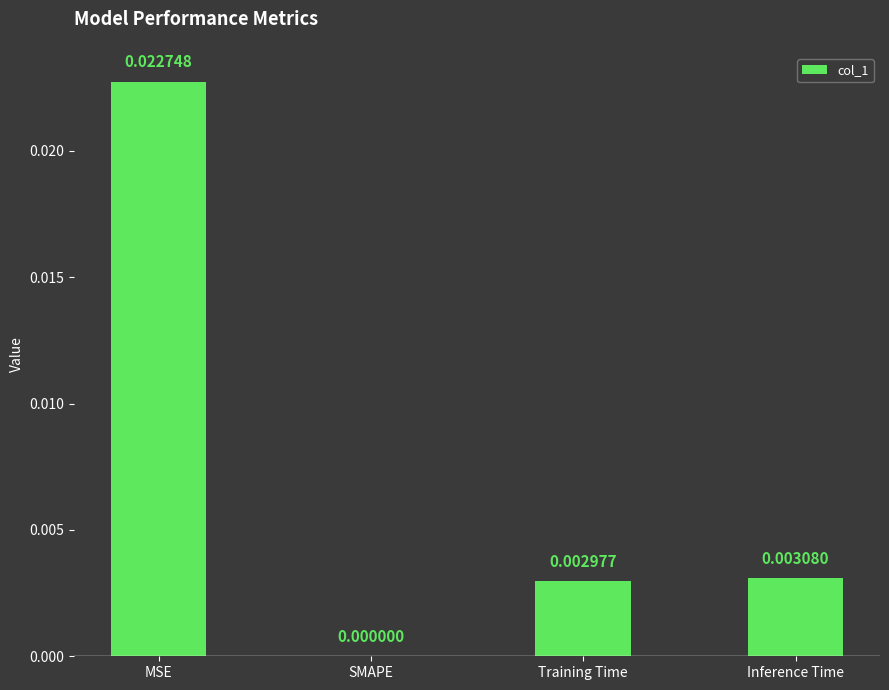

Which category has the highest value across all series?

MSE